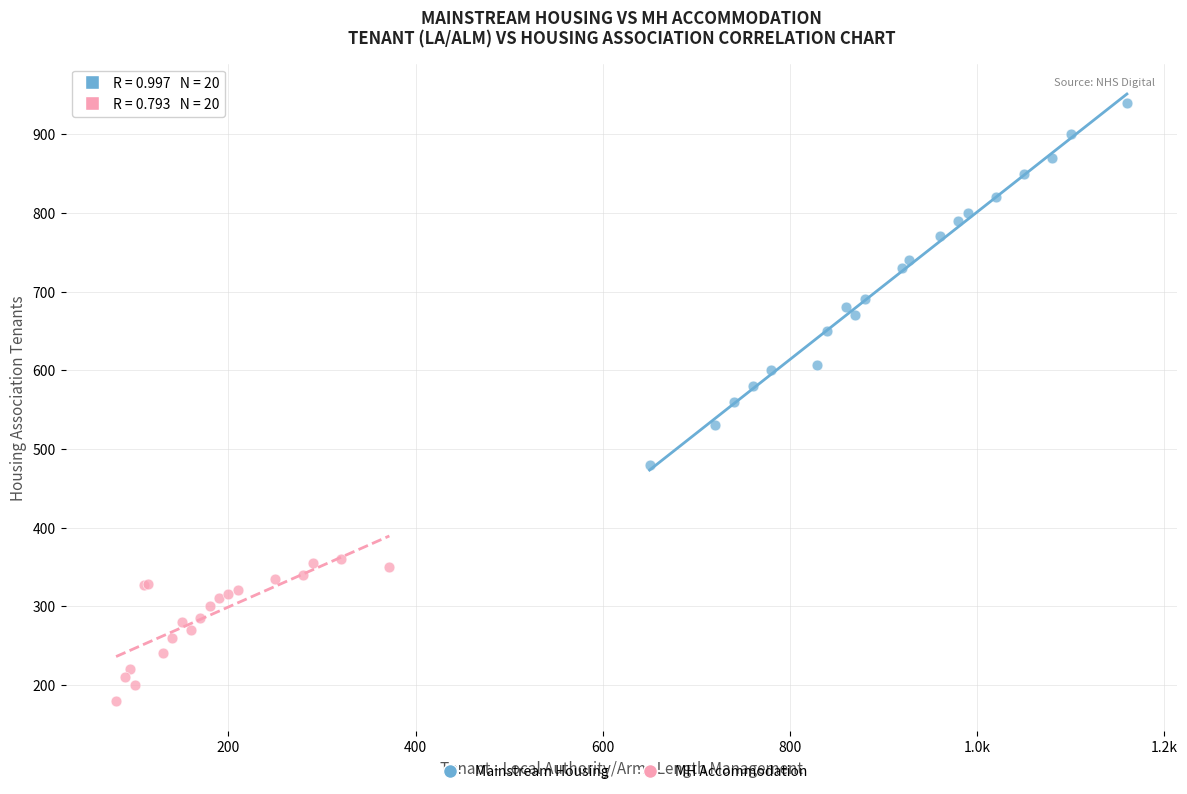

Which series reaches the minimum Y coordinate?

MH Accommodation